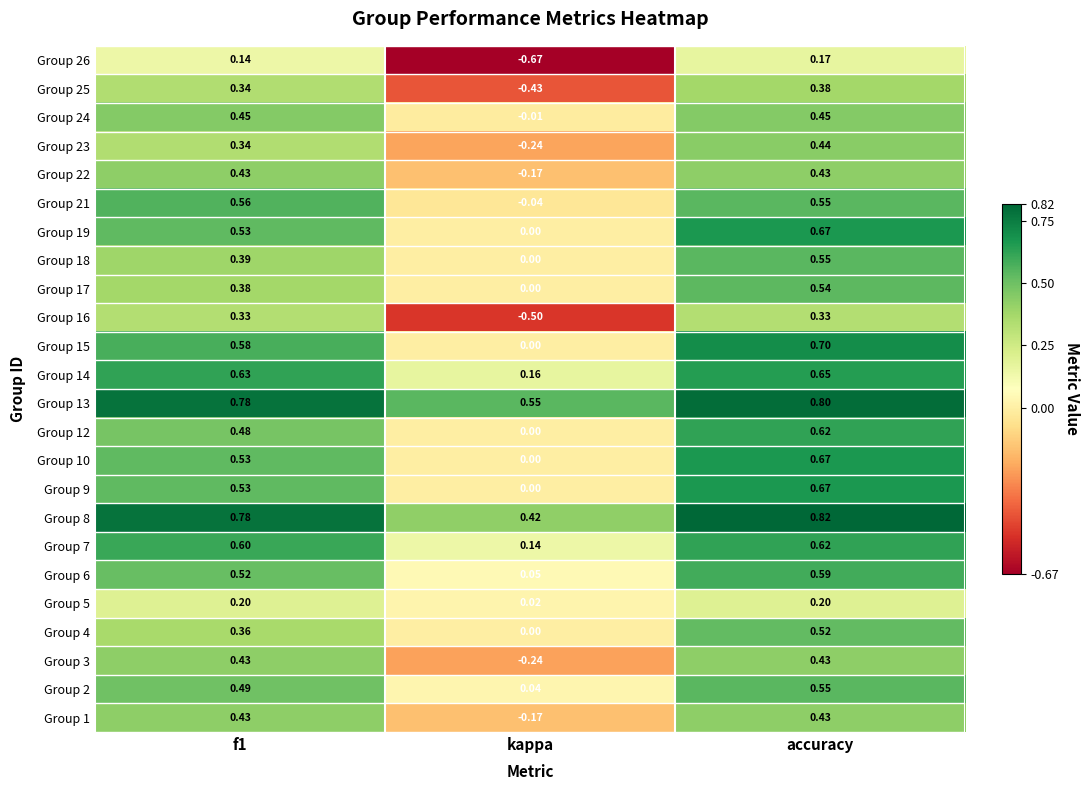

Is the value of Group 23 at accuracy greater than the value of Group 9 at kappa?

Yes